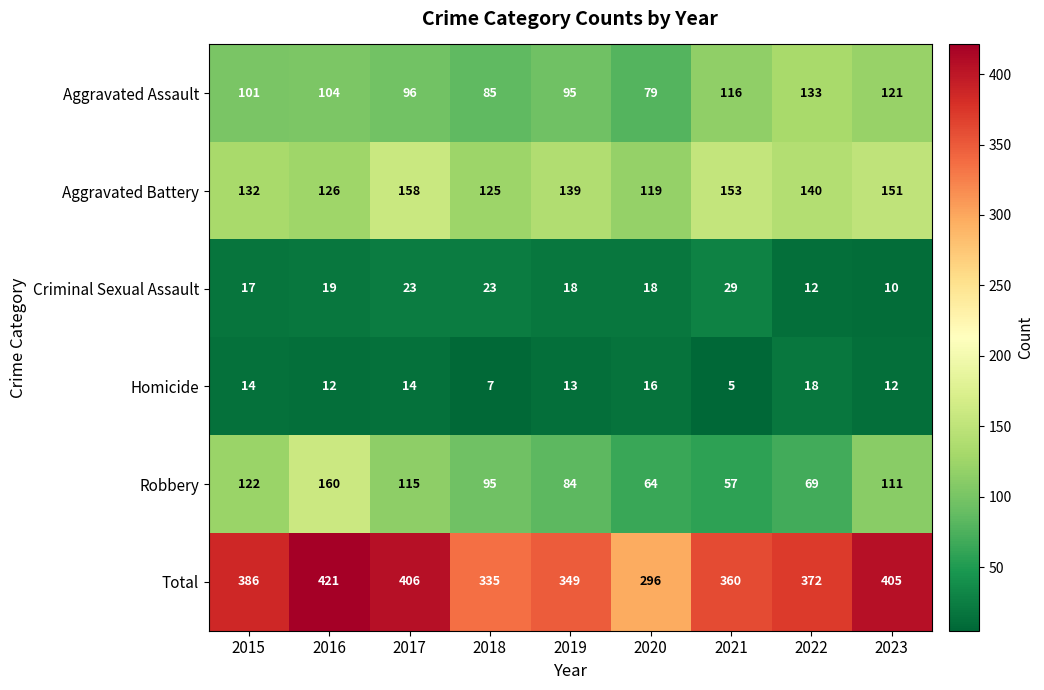

Which label corresponds to the smallest value in the chart?

2021